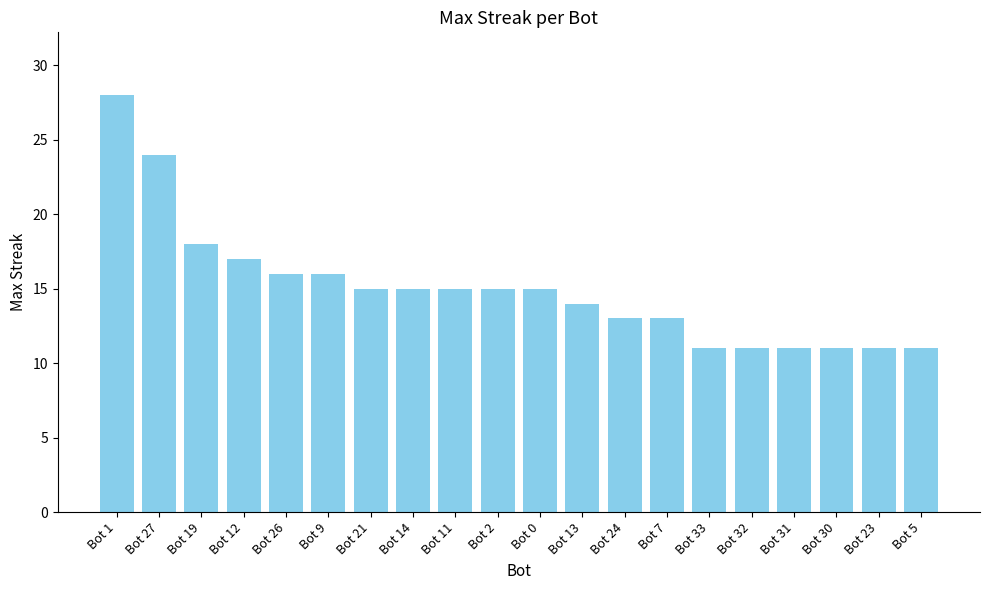

What position from the right is Bot 9?

15